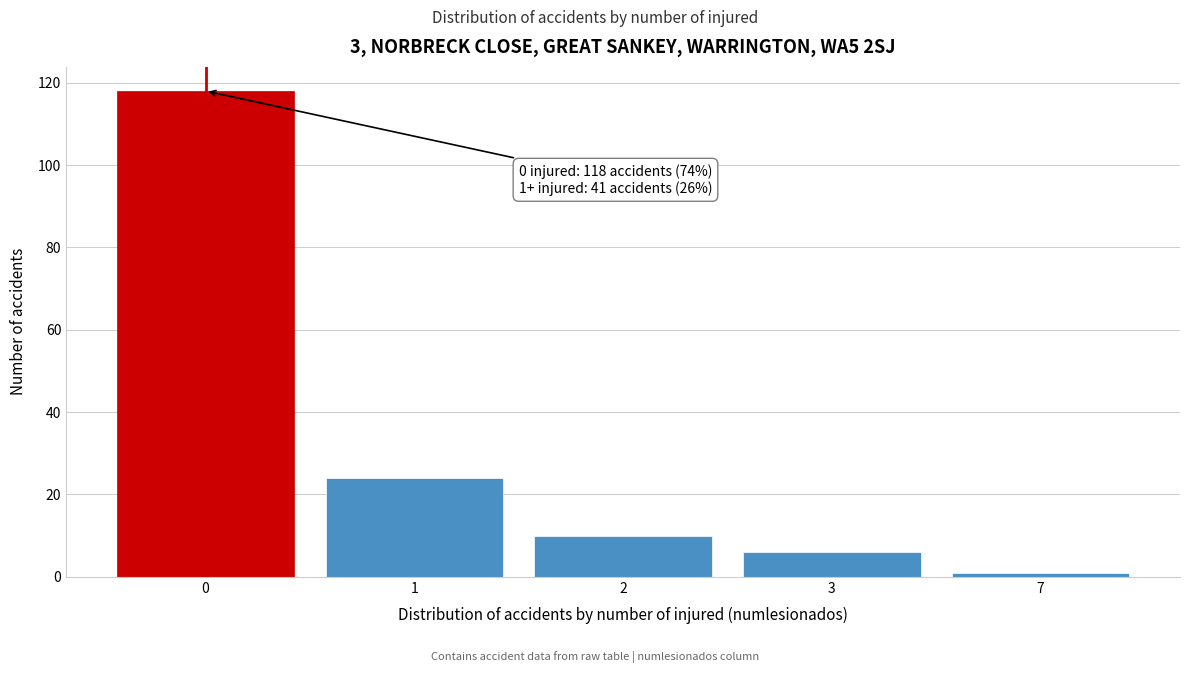

Reading left to right, transcribe all the data shown in this chart.

0=118	1=24	2=10	3=6	7=1